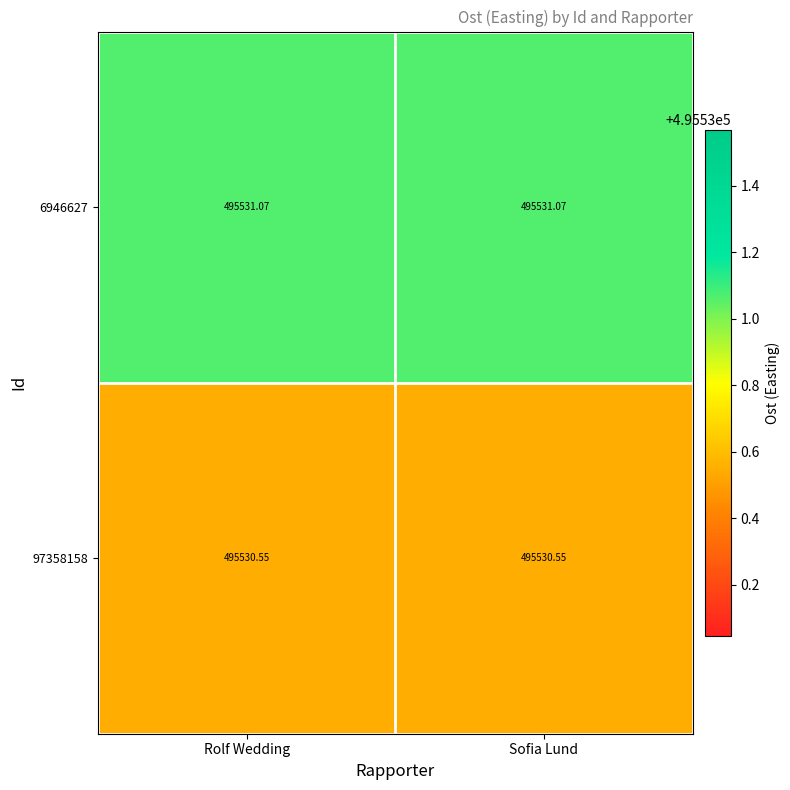

Is the value of 97358158 at Rolf Wedding greater than the value of 6946627 at Rolf Wedding?

No